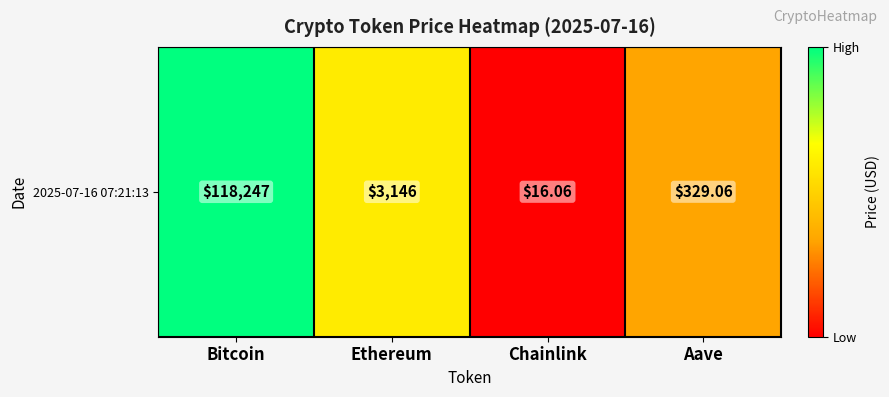

List the labels in order of value, smallest first.

Chainlink, Aave, Ethereum, Bitcoin